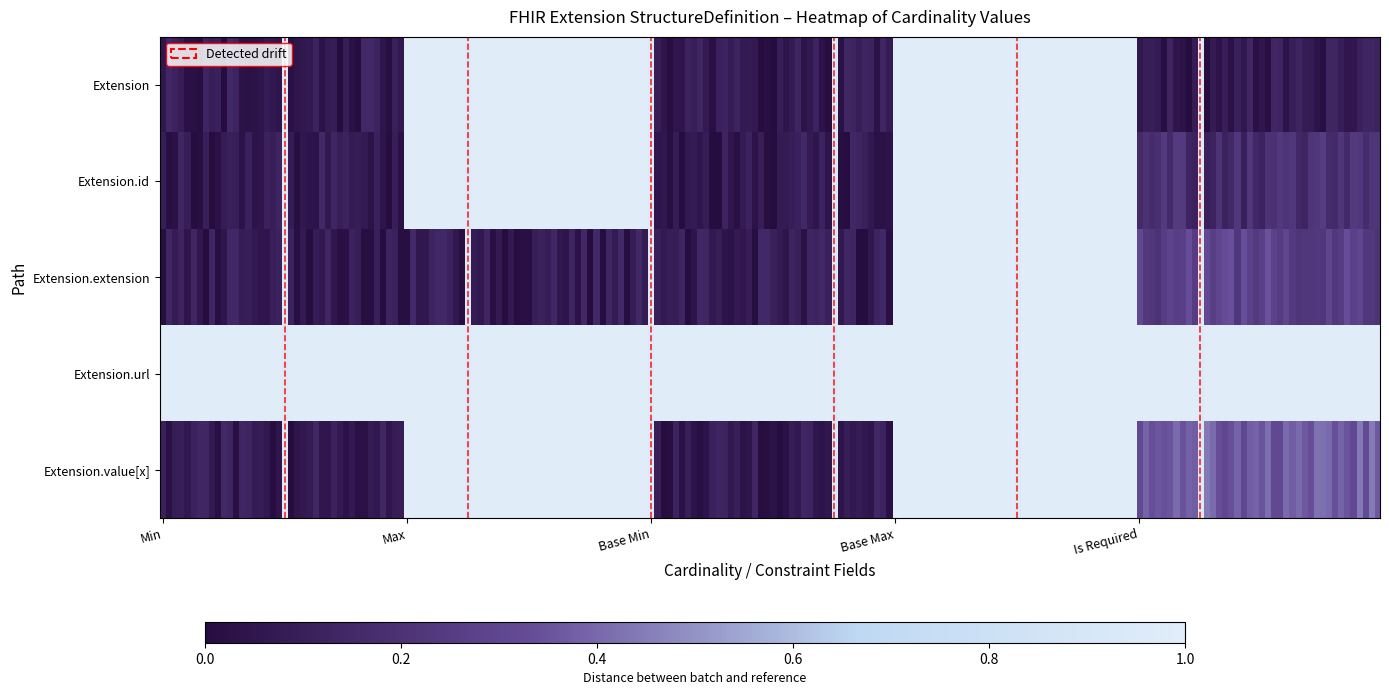

Rank the series by their maximum value, from highest to lowest.

Extension, Extension.url, Extension.id, Extension.extension, Extension.value[x]